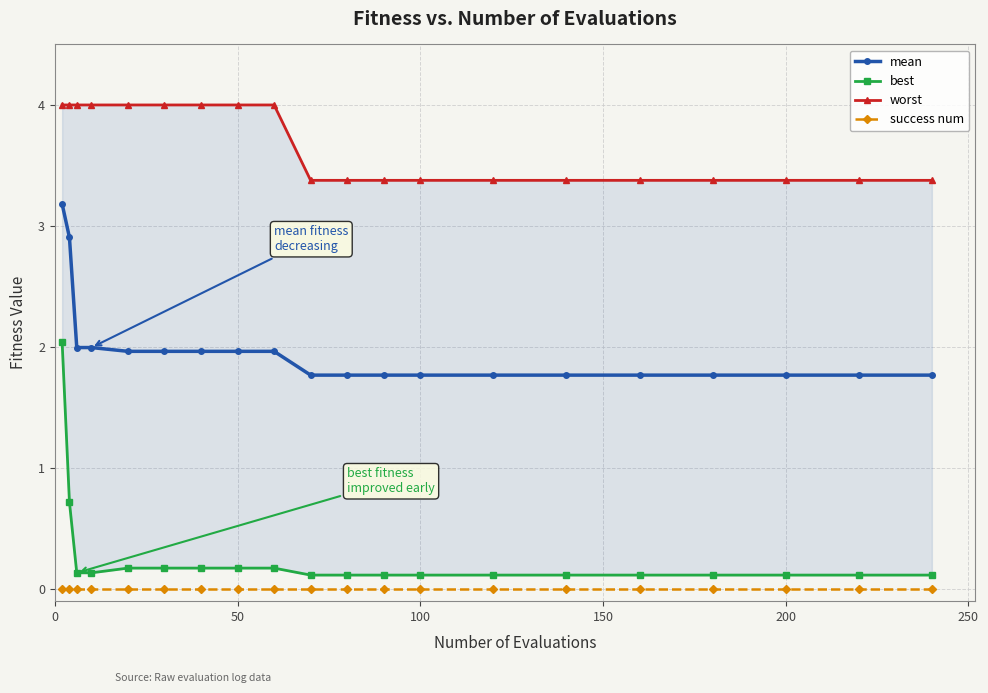

True or false: success num and worst intersect in this chart.

False